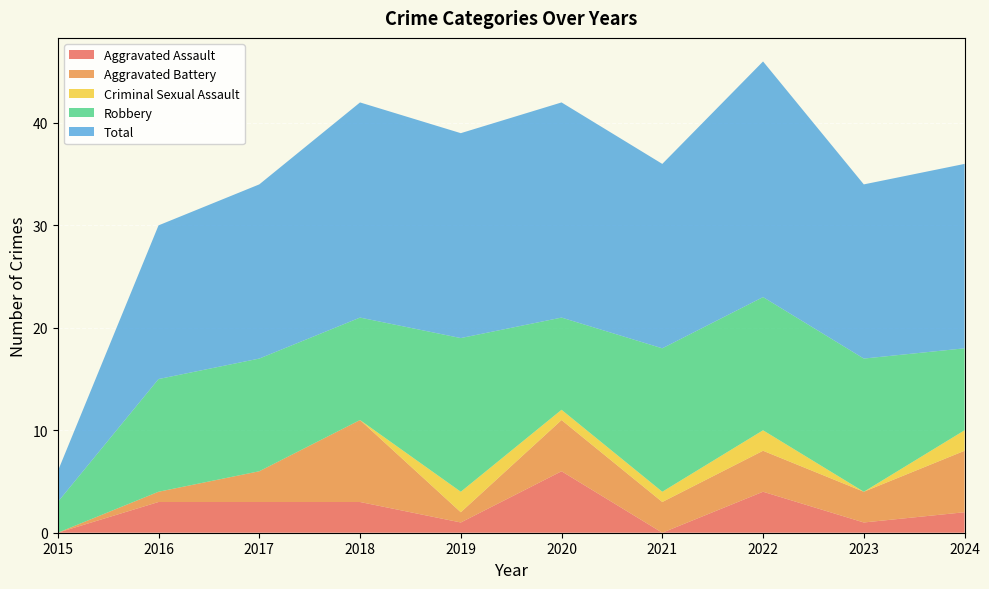

Reading left to right, what are all the values shown in this chart?

Aggravated Assault: 2015=0	2016=3	2017=3	2018=3	2019=1	2020=6	2021=0	2022=4	2023=1	2024=2
Aggravated Battery: 2015=0	2016=1	2017=3	2018=8	2019=1	2020=5	2021=3	2022=4	2023=3	2024=6
Criminal Sexual Assault: 2015=0	2016=0	2017=0	2018=0	2019=2	2020=1	2021=1	2022=2	2023=0	2024=2
Robbery: 2015=3	2016=11	2017=11	2018=10	2019=15	2020=9	2021=14	2022=13	2023=13	2024=8
Total: 2015=3	2016=15	2017=17	2018=21	2019=20	2020=21	2021=18	2022=23	2023=17	2024=18